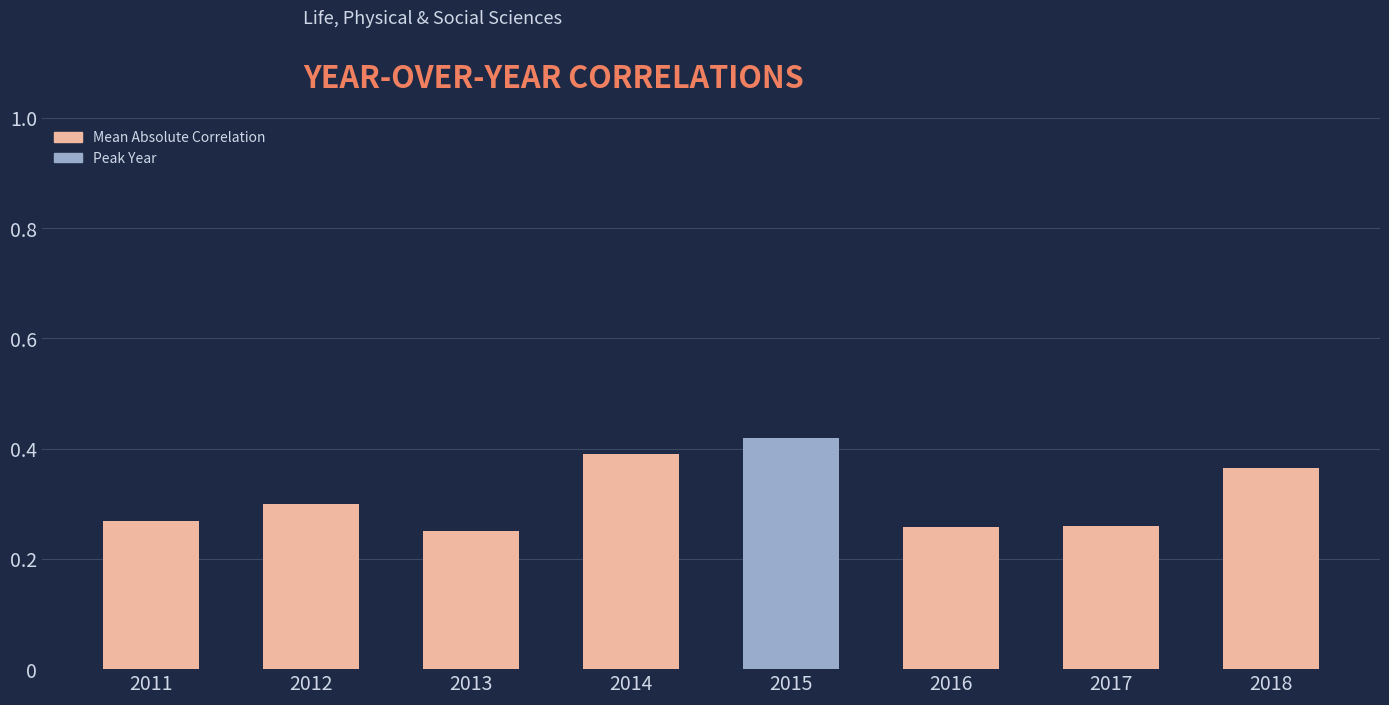

At which category does the chart reach its peak across all series?

2015